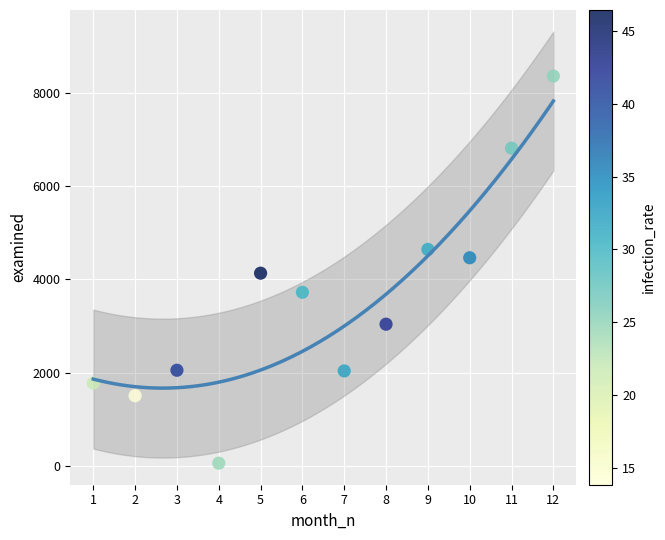

What is the range of Y values (max minus min)?

8307